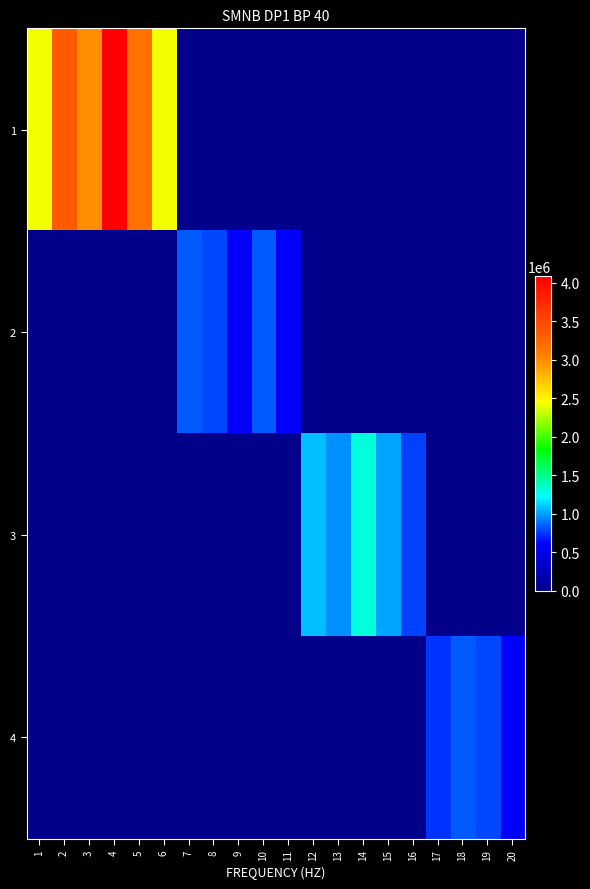

Reading left to right, list all the values displayed in this chart.

1: 1=2422315.3	2=3361180.2	3=2986643.0	4=4085683.3	5=3160812.0	6=2422313.5	7=0.0	8=0.0	9=0.0	10=0.0	11=0.0	12=0.0	13=0.0	14=0.0	15=0.0	16=0.0	17=0.0	18=0.0	19=0.0	20=0.0
2: 1=0.0	2=0.0	3=0.0	4=0.0	5=0.0	6=0.0	7=834664.0	8=785107.0	9=601525.0	10=834664.0	11=601525.0	12=0.0	13=0.0	14=0.0	15=0.0	16=0.0	17=0.0	18=0.0	19=0.0	20=0.0
3: 1=0.0	2=0.0	3=0.0	4=0.0	5=0.0	6=0.0	7=0.0	8=0.0	9=0.0	10=0.0	11=0.0	12=1084597.8	13=962466.0	14=1318439.4	15=1020291.2	16=781647.8	17=0.0	18=0.0	19=0.0	20=0.0
4: 1=0.0	2=0.0	3=0.0	4=0.0	5=0.0	6=0.0	7=0.0	8=0.0	9=0.0	10=0.0	11=0.0	12=0.0	13=0.0	14=0.0	15=0.0	16=0.0	17=749363.0	18=843970.5	19=793866.0	20=608228.7